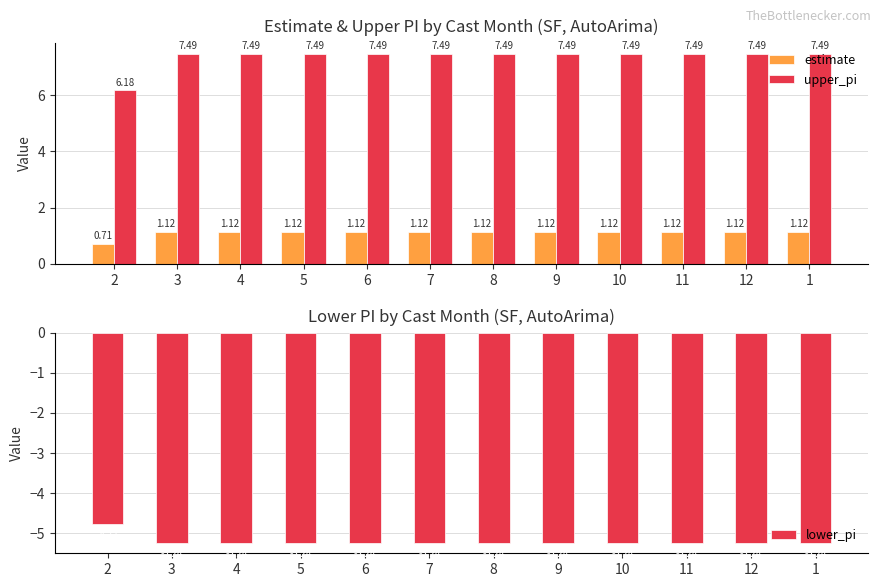

The value of lower_pi at 2 is -6.6. True or false?

False